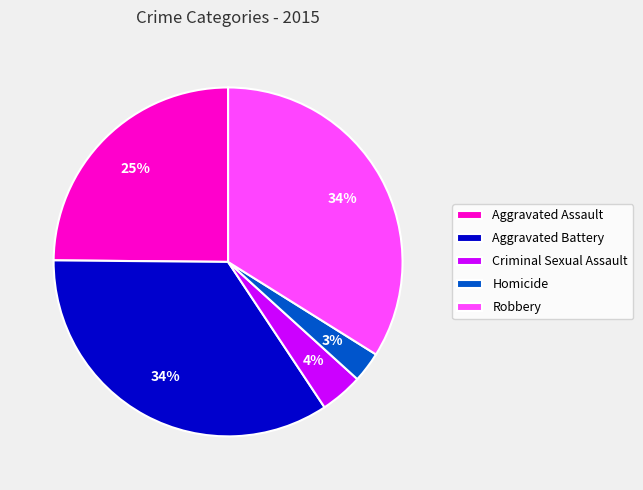

Between Robbery and Aggravated Assault, which is larger?

Robbery